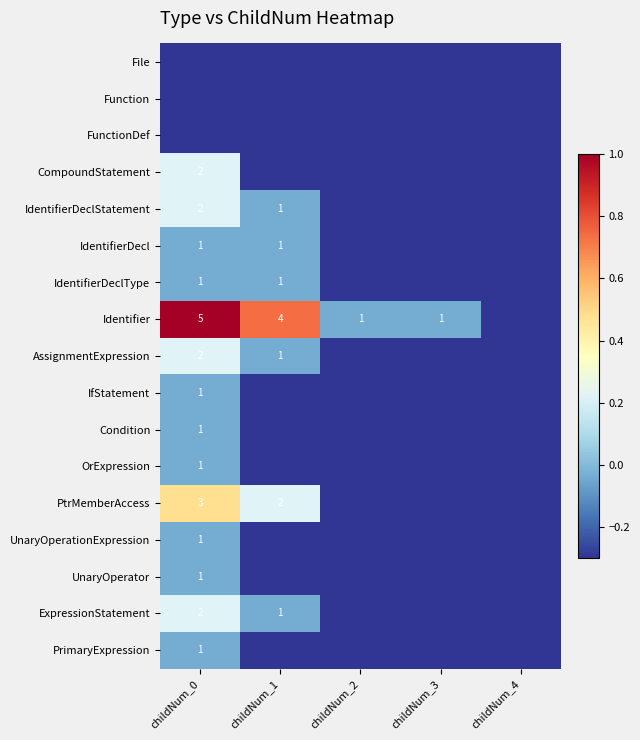

At how many categories does at least one series exceed 0?

2